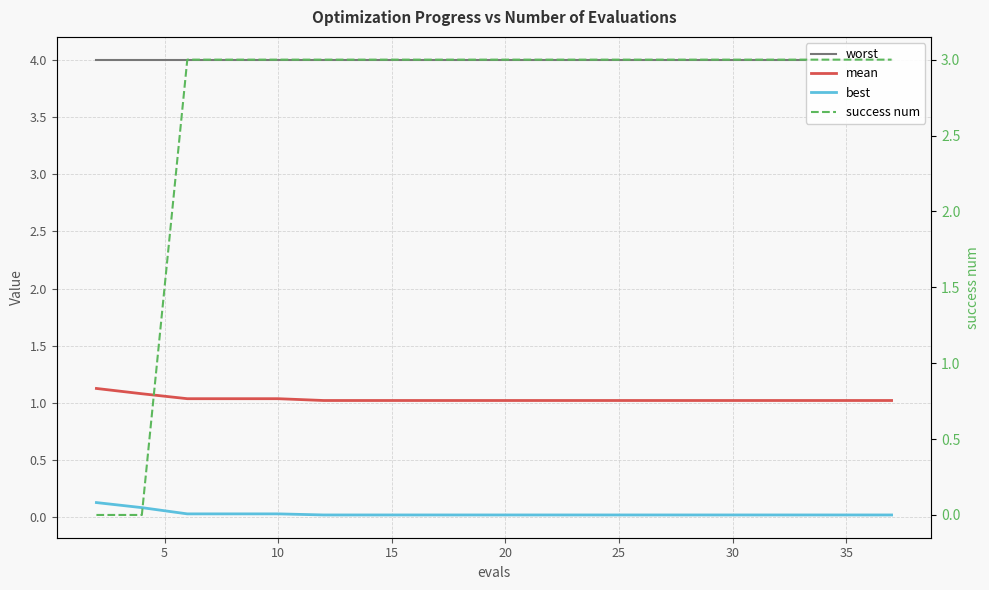

True or false: mean and worst cross at least once.

False